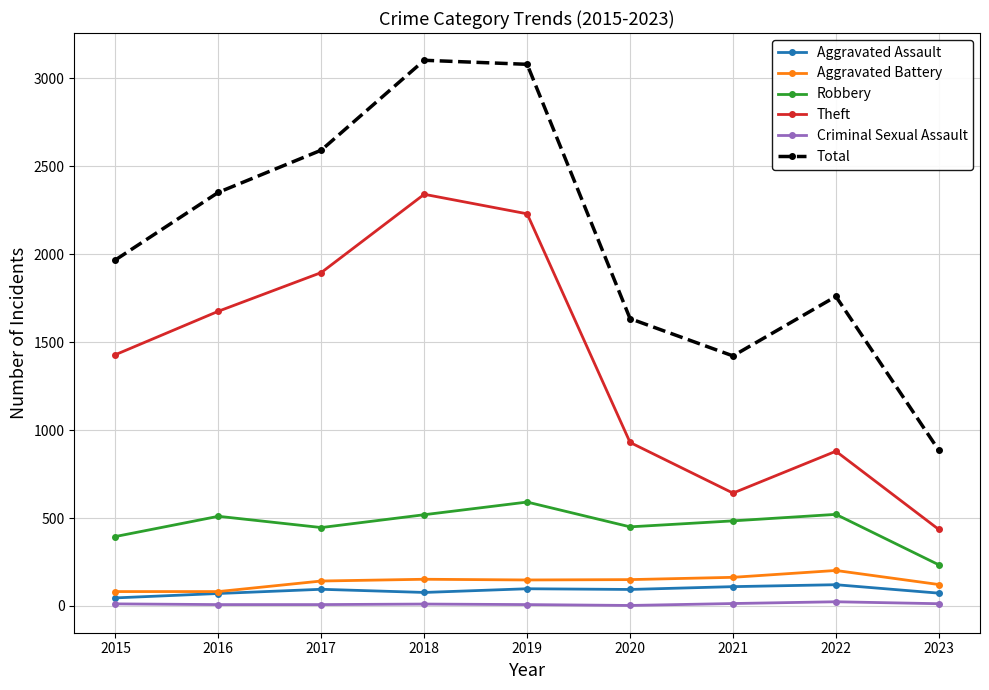

What are all the series names shown in the legend?

Aggravated Assault, Aggravated Battery, Robbery, Theft, Criminal Sexual Assault, Total